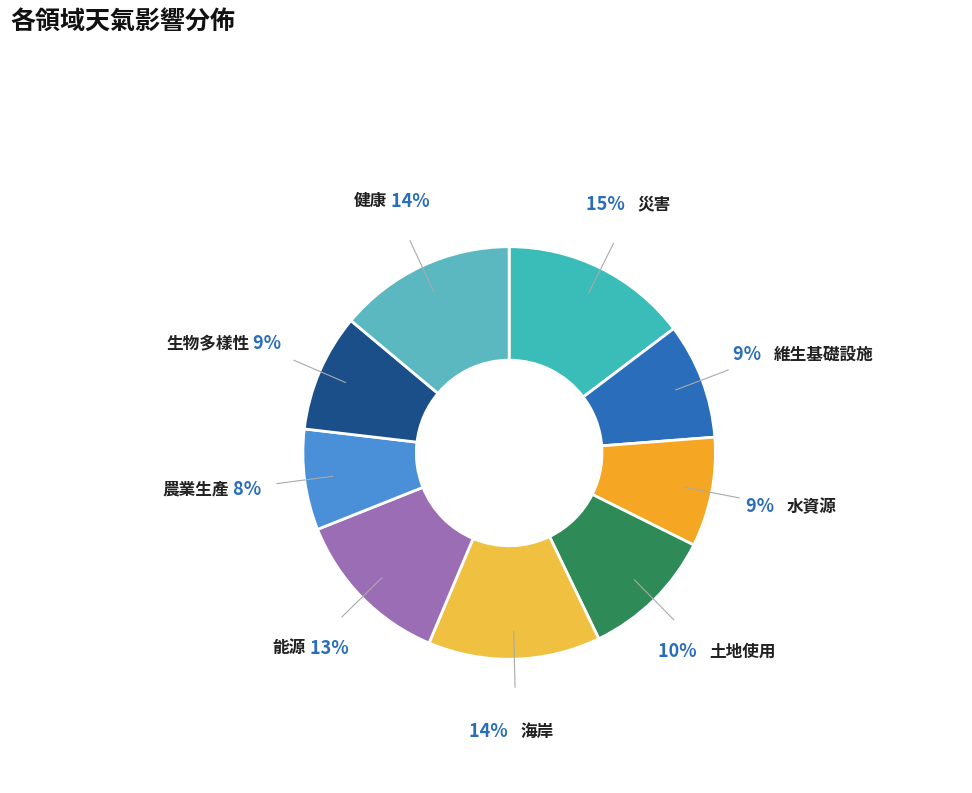

Do 災害 and 維生基礎設施 together represent more than half of the pie?

No